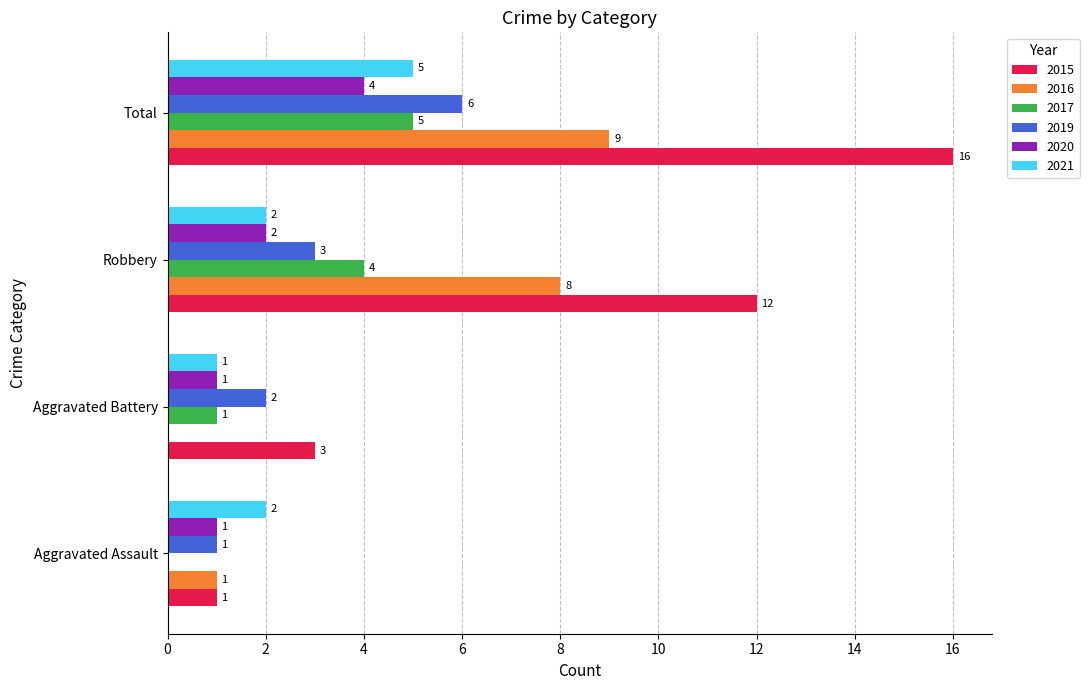

What is the approximate value of 2016 at Robbery?

8